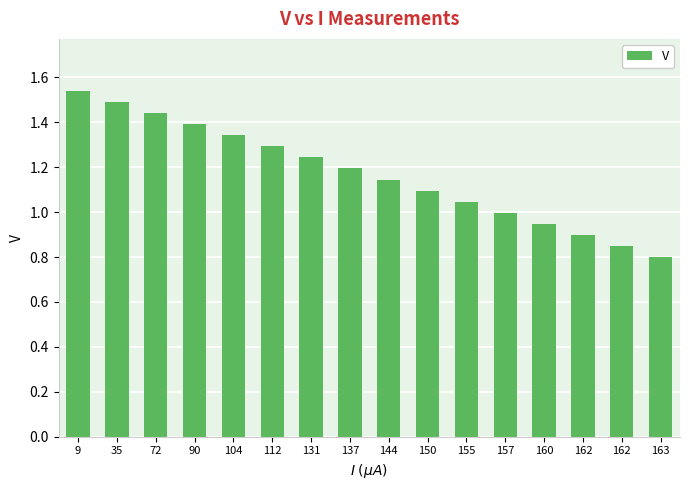

Which category has the lowest value across all series?

163